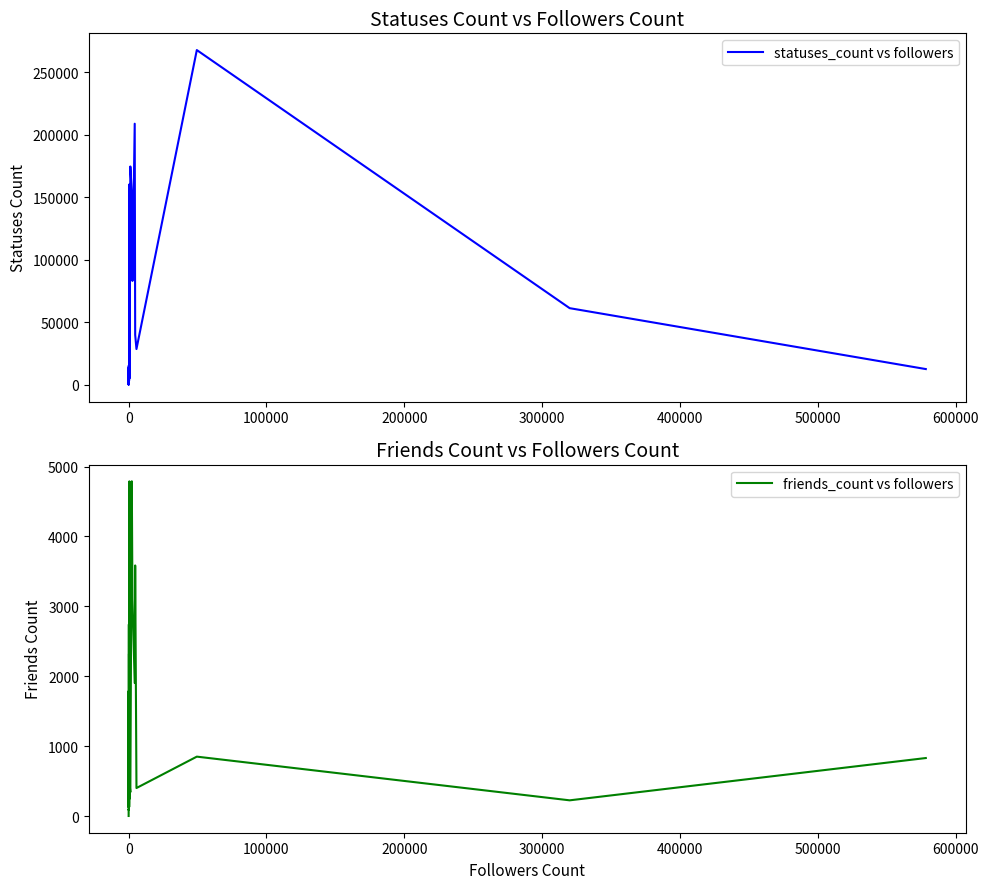

How many lines are shown in the chart?

2